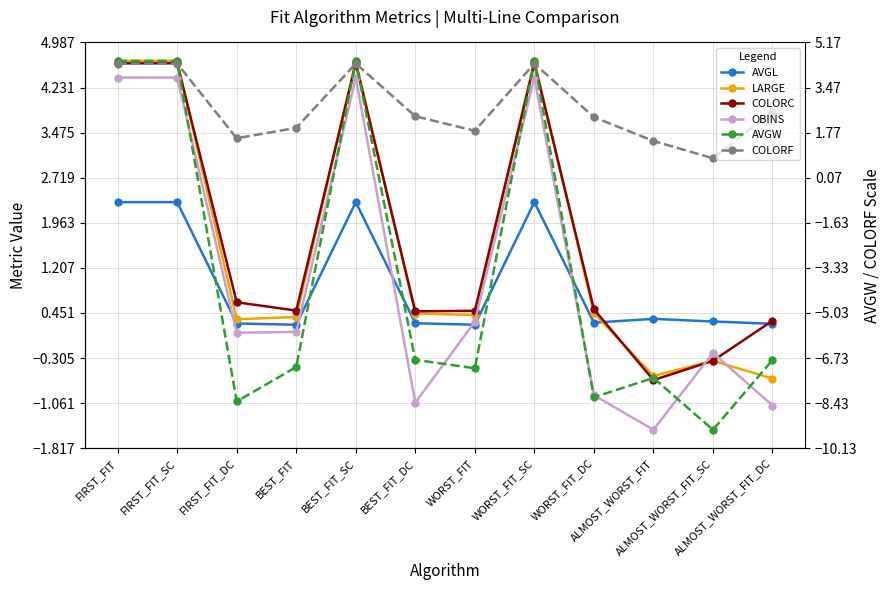

Which has a higher value, ALMOST_WORST_FIT_DC or WORST_FIT?

ALMOST_WORST_FIT_DC